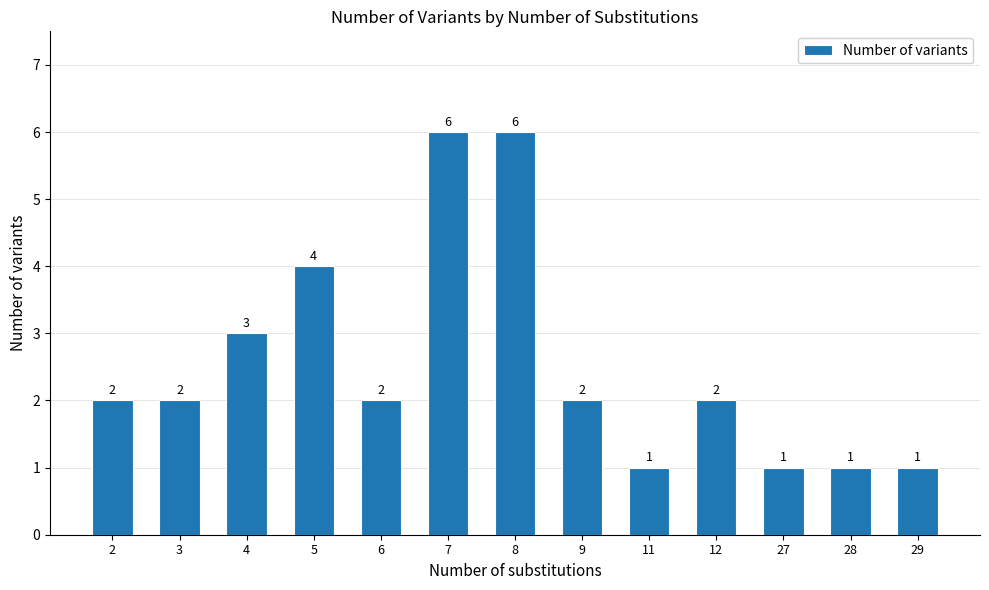

Between 2 and 28, which is larger?

2